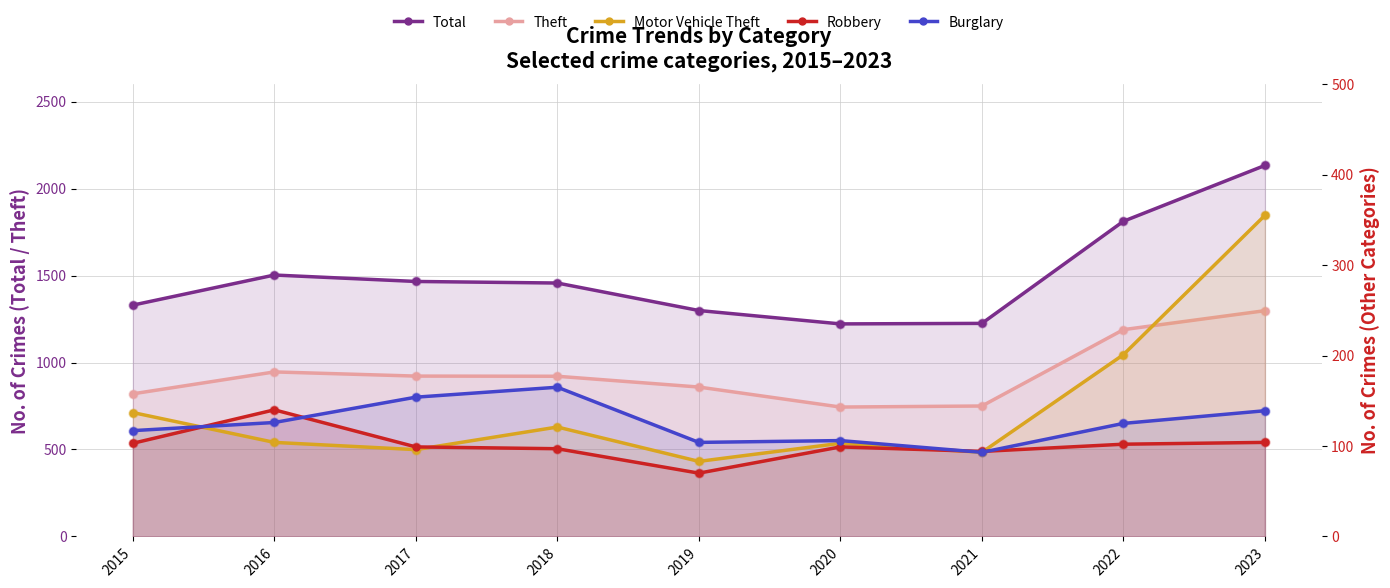

What are all the series names shown in the legend?

Total, Theft, Motor Vehicle Theft, Robbery, Burglary